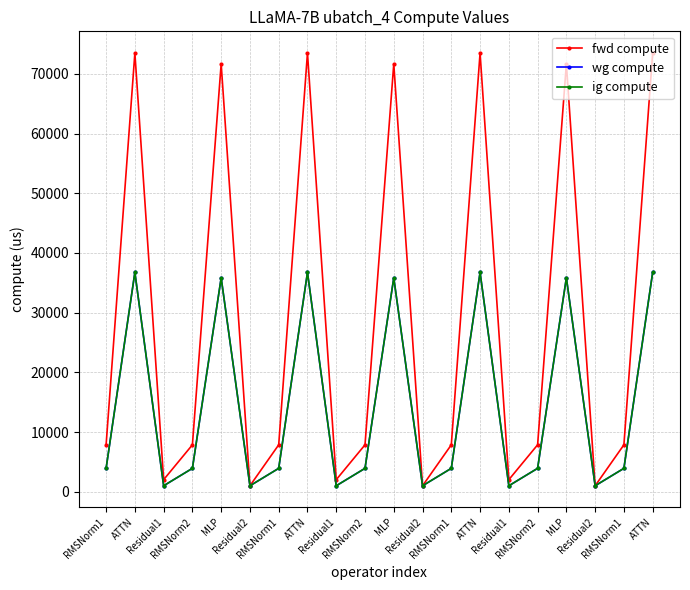

Is this an area chart (filled region under the line)?

No